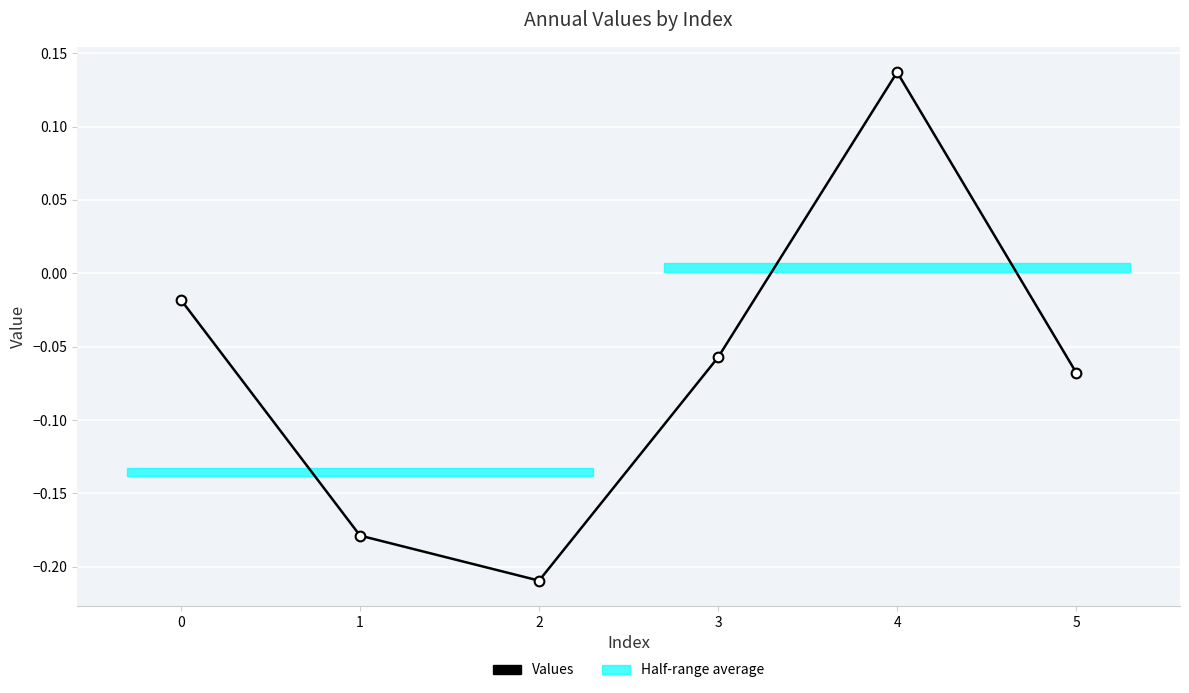

At which category does the chart reach its peak across all series?

4